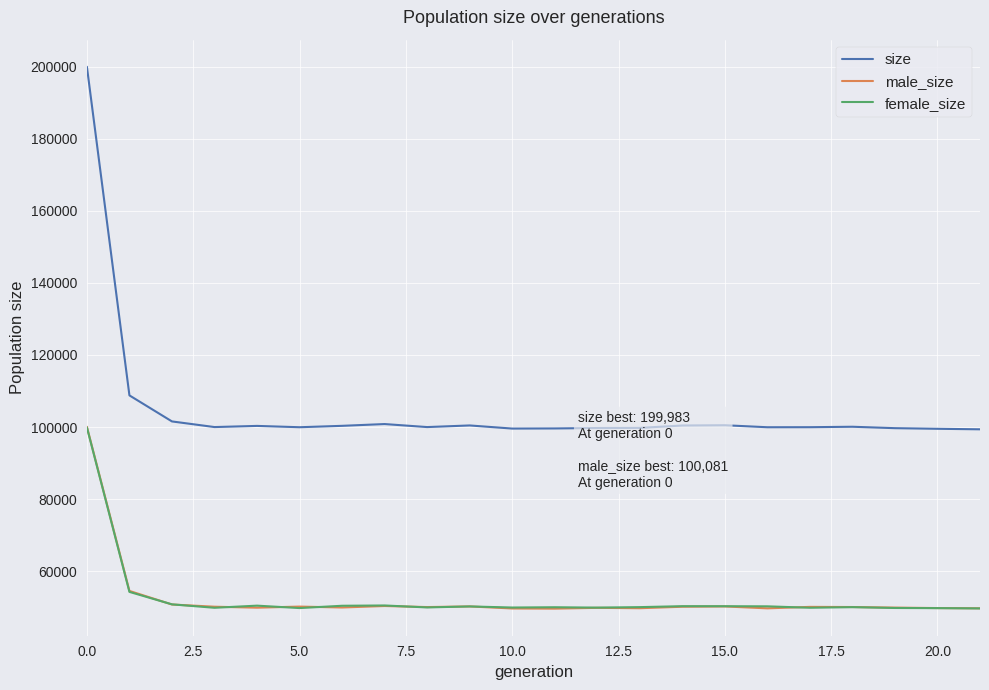

What is the smallest value displayed?

49616